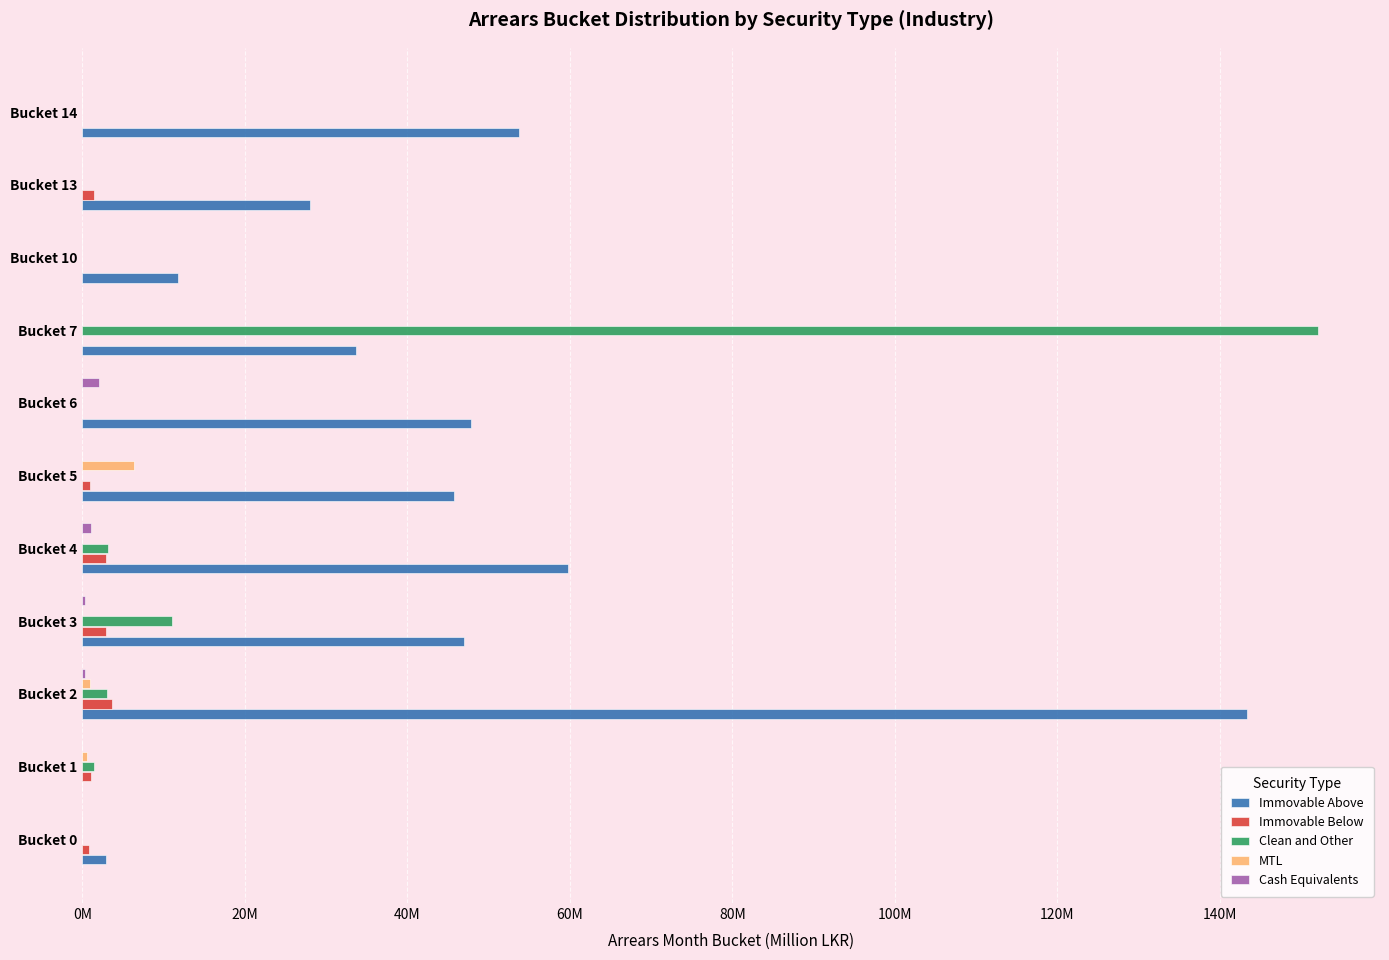

What are all the series names shown in the legend?

Immovable Above, Immovable Below, Clean and Other, MTL, Cash Equivalents